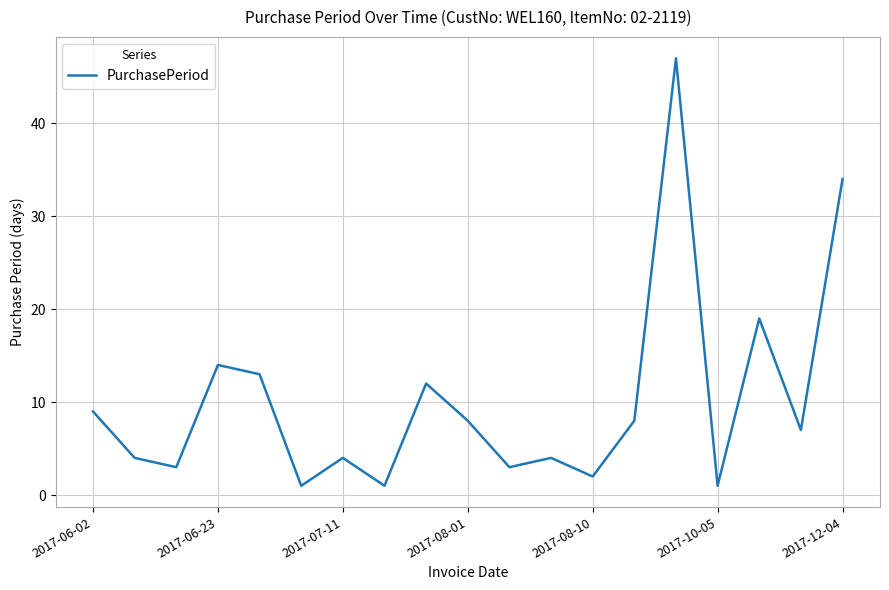

Does the chart display data point markers on the line(s)?

No